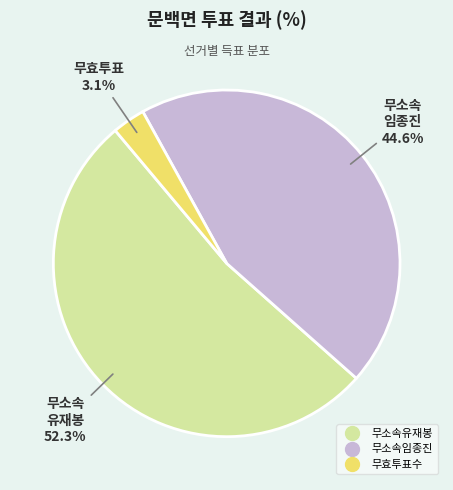

Is the sum of 무소속임종진 and 무소속유재봉 greater than half?

Yes